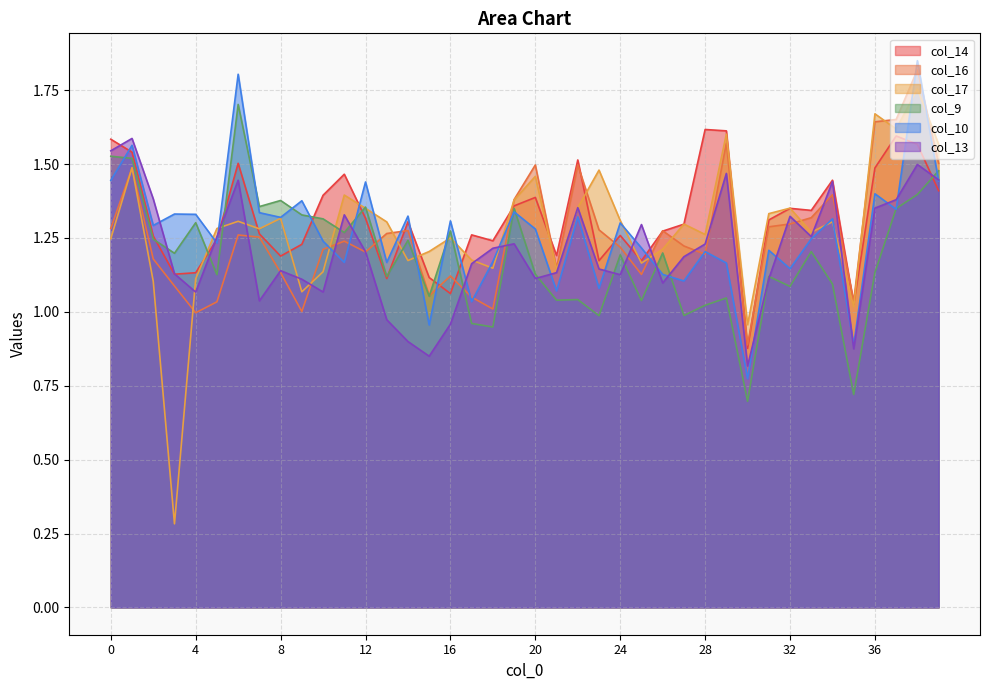

Reading left to right, transcribe all the data shown in this chart.

col_14: 1.6	1.5	1.3	1.1	1.1	1.2	1.5	1.3	1.2	1.2	1.4	1.5	1.3	1.1	1.3	1.1	1.1	1.3	1.2	1.4	1.4	1.2	1.5	1.2	1.3	1.2	1.3	1.3	1.6	1.6	0.9	1.3	1.4	1.3	1.4	1.0	1.5	1.6	1.6	1.4
col_16: 1.3	1.5	1.2	1.1	1.0	1.0	1.3	1.3	1.1	1.0	1.2	1.2	1.2	1.3	1.3	1.1	1.1	1.0	1.0	1.4	1.5	1.1	1.5	1.3	1.2	1.1	1.3	1.2	1.2	1.6	0.9	1.3	1.3	1.3	1.4	1.0	1.6	1.7	1.8	1.5
col_17: 1.2	1.5	1.1	0.3	1.1	1.3	1.3	1.3	1.3	1.1	1.1	1.4	1.4	1.3	1.2	1.2	1.3	1.2	1.1	1.4	1.5	1.1	1.4	1.5	1.3	1.2	1.2	1.3	1.3	1.6	1.0	1.3	1.4	1.3	1.3	1.0	1.7	1.6	1.8	1.6
col_9: 1.5	1.5	1.2	1.2	1.3	1.1	1.7	1.4	1.4	1.3	1.3	1.3	1.4	1.1	1.2	1.1	1.3	1.0	0.9	1.3	1.1	1.0	1.0	1.0	1.2	1.0	1.2	1.0	1.0	1.0	0.7	1.1	1.1	1.2	1.1	0.7	1.1	1.3	1.4	1.5
col_10: 1.4	1.6	1.3	1.3	1.3	1.2	1.8	1.3	1.3	1.4	1.2	1.2	1.4	1.2	1.3	1.0	1.3	1.0	1.2	1.3	1.3	1.1	1.3	1.1	1.3	1.2	1.1	1.1	1.2	1.2	0.8	1.2	1.1	1.2	1.3	0.9	1.4	1.3	1.8	1.4
col_13: 1.5	1.6	1.4	1.1	1.1	1.3	1.4	1.0	1.1	1.1	1.1	1.3	1.2	1.0	0.9	0.8	1.0	1.2	1.2	1.2	1.1	1.1	1.4	1.1	1.1	1.3	1.1	1.2	1.2	1.5	0.8	1.1	1.3	1.3	1.4	0.9	1.4	1.4	1.5	1.4